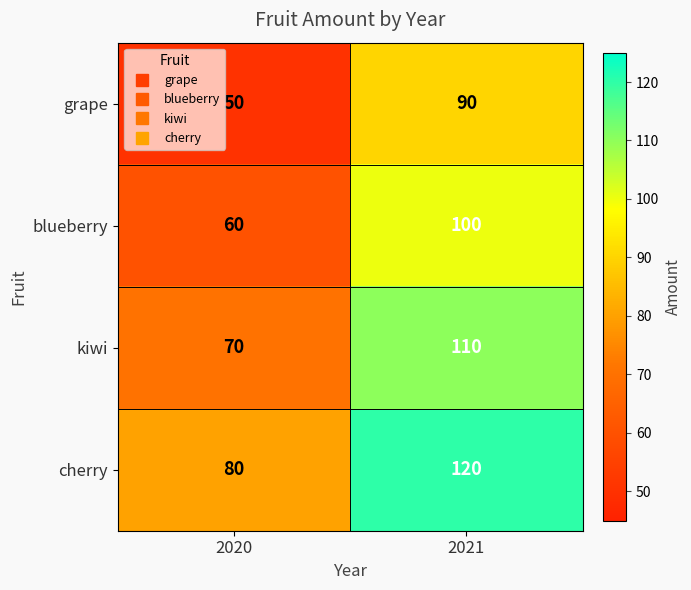

Count the number of data series in this chart.

4